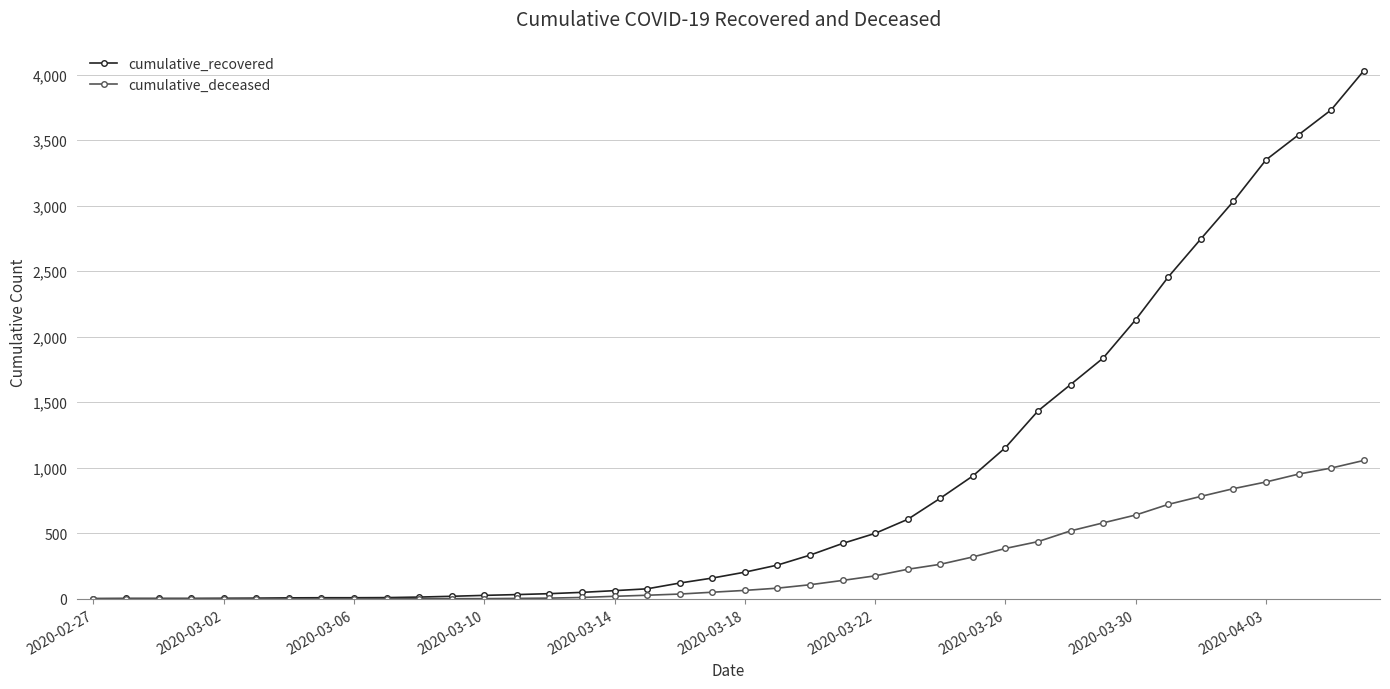

Which series has the largest range (max minus min)?

cumulative_recovered